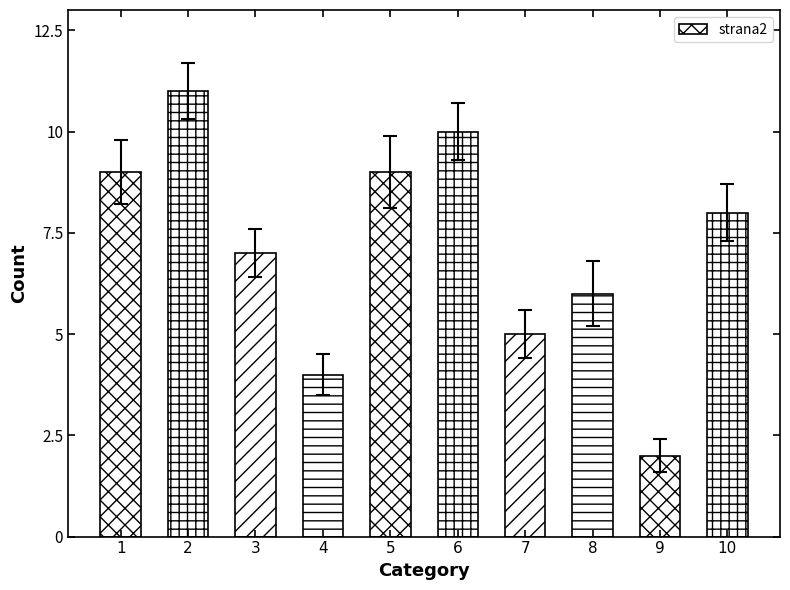

What is the difference between the maximum and minimum values?

9